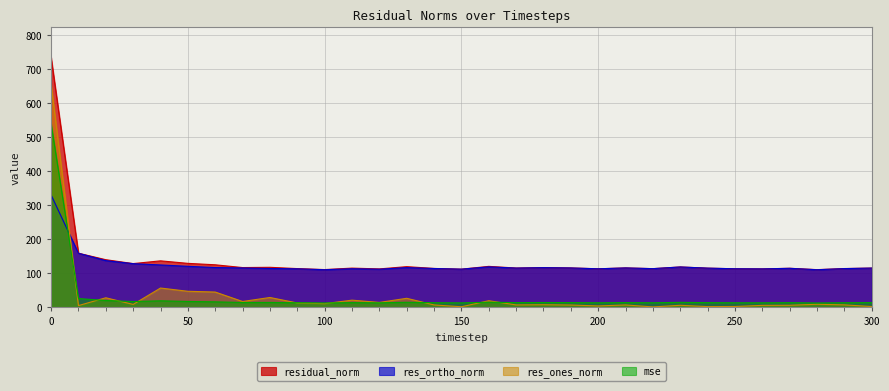

How many interior local peaks does the mse series have?

9